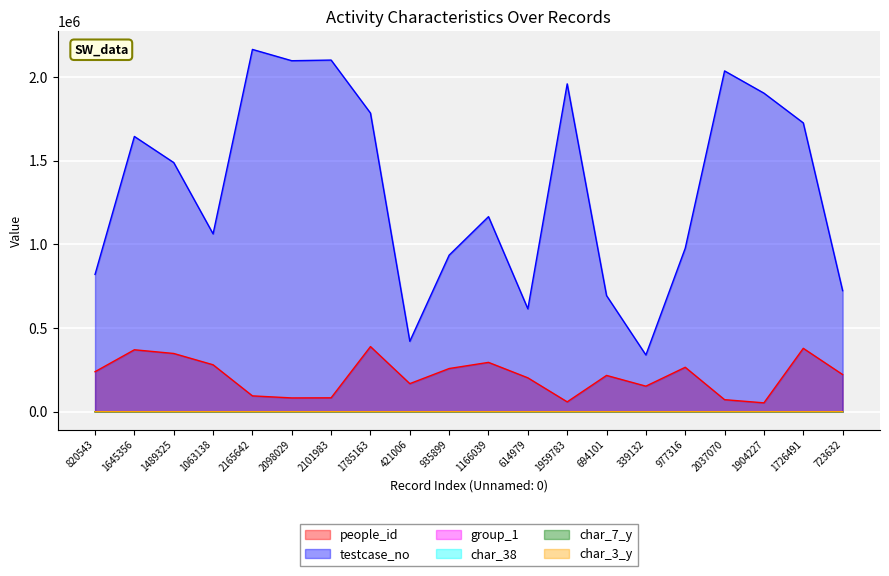

What is the average value of the testcase_no series?

1333444